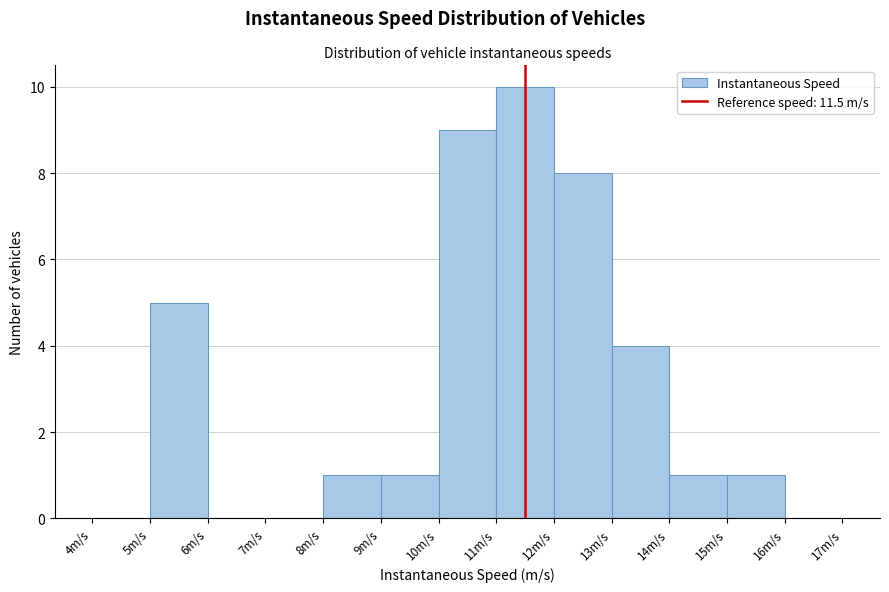

Reading left to right, transcribe this chart: for each bar, give the range it covers on the x-axis and its height. The values are not printed on the chart, so give them approximately, as read against the axis.

4 to 5: 0
5 to 6: 5
6 to 7: 0
7 to 8: 0
8 to 9: 1
9 to 10: 1
10 to 11: 9
11 to 12: 10
12 to 13: 8
13 to 14: 4
14 to 15: 1
15 to 16: 1
16 to 17: 0